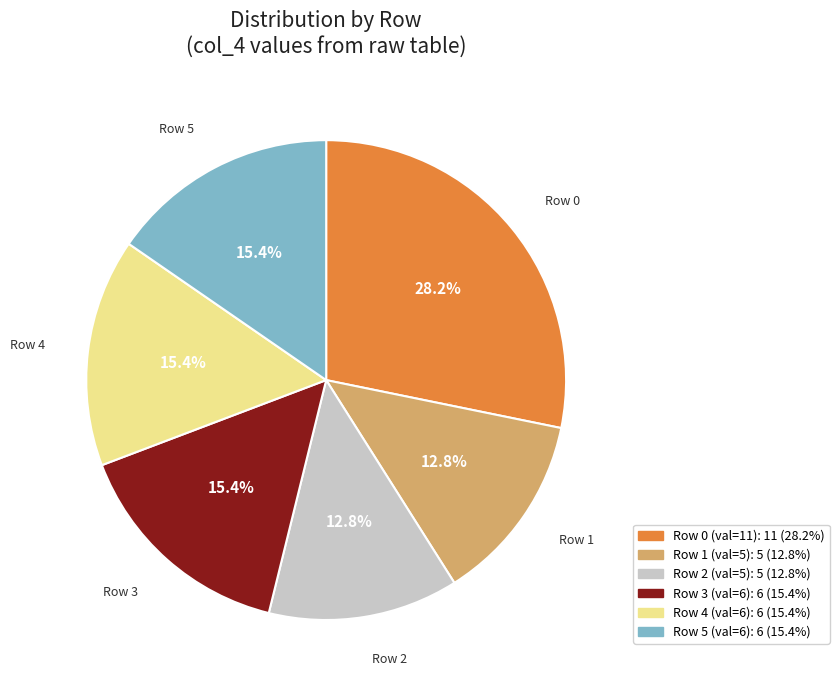

Is there any slice that represents more than half of the pie?

No